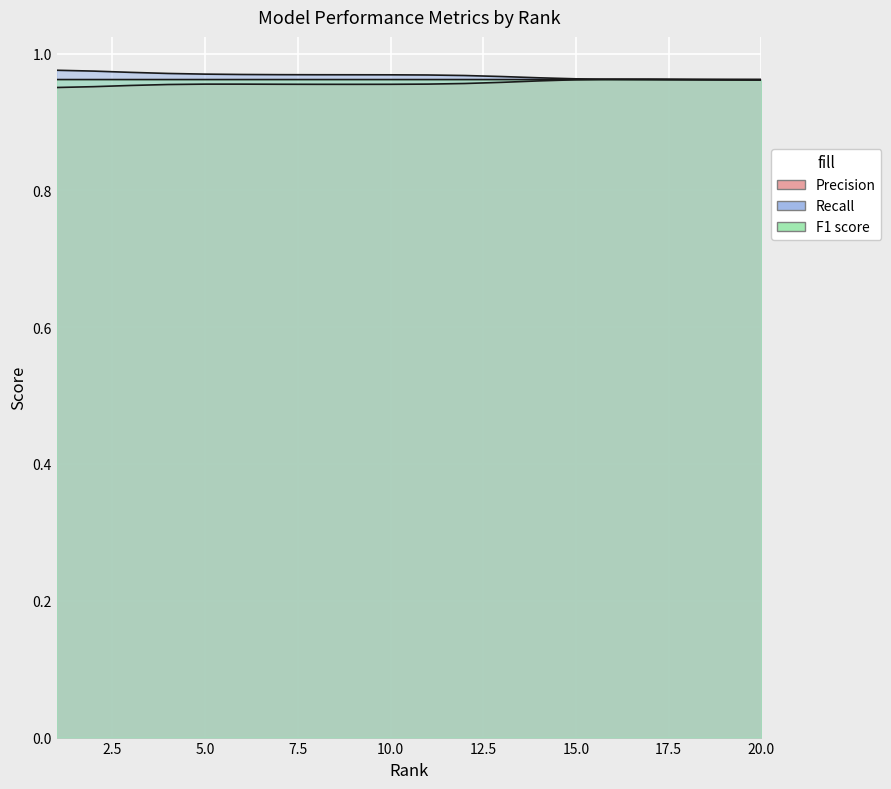

True or false: Recall and Precision intersect in this chart.

True